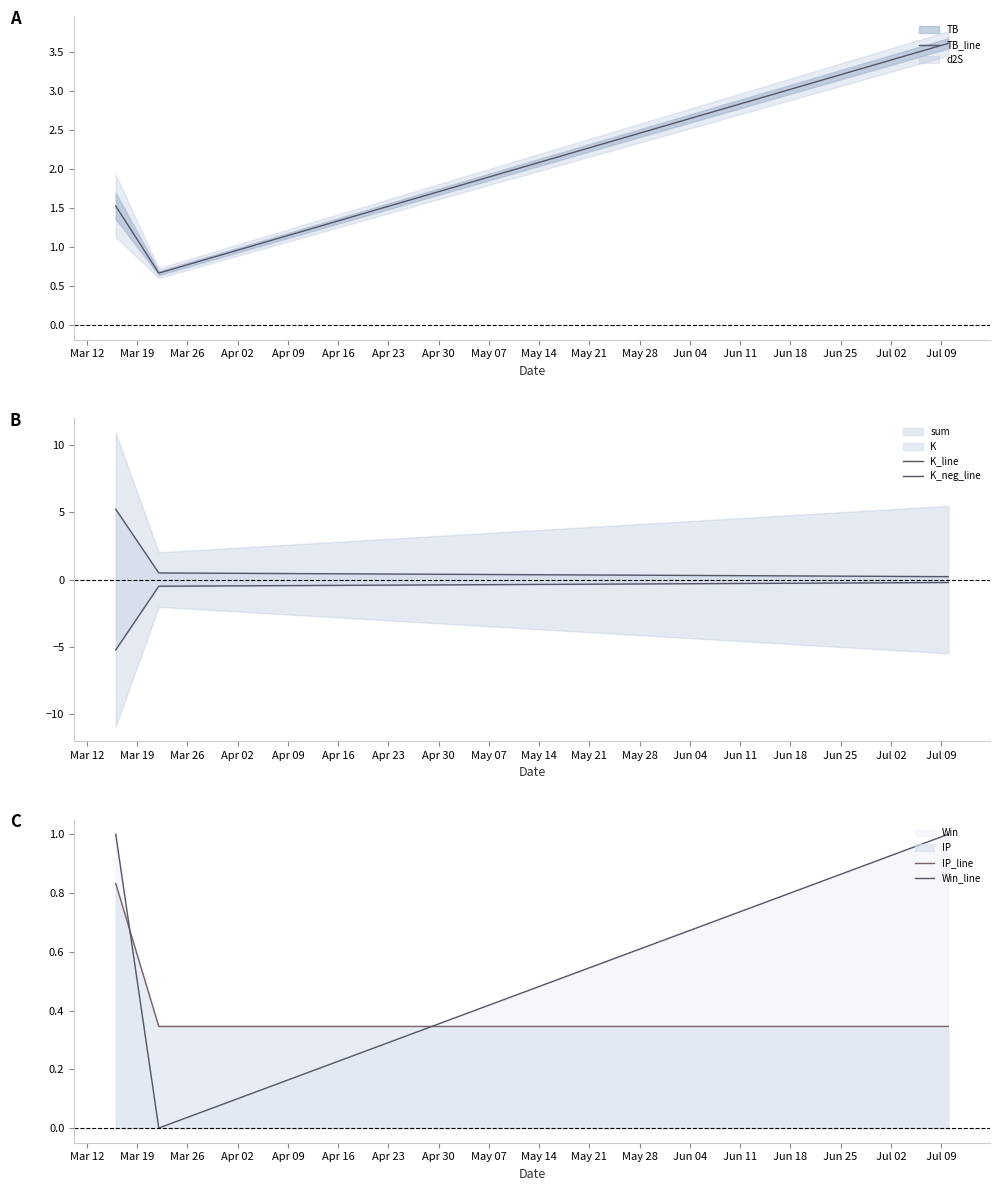

What is the value of the K_line point at the 2nd from the left?

0.5